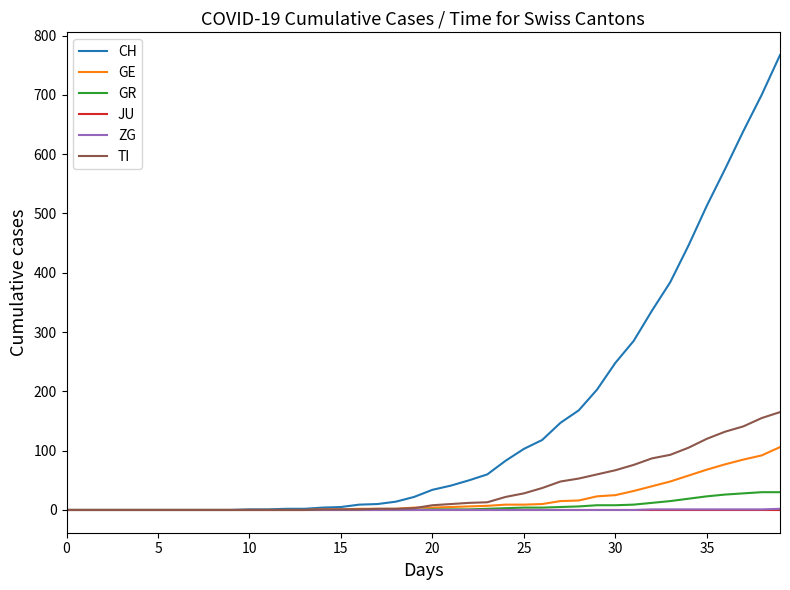

What is the maximum value shown in the chart?

767